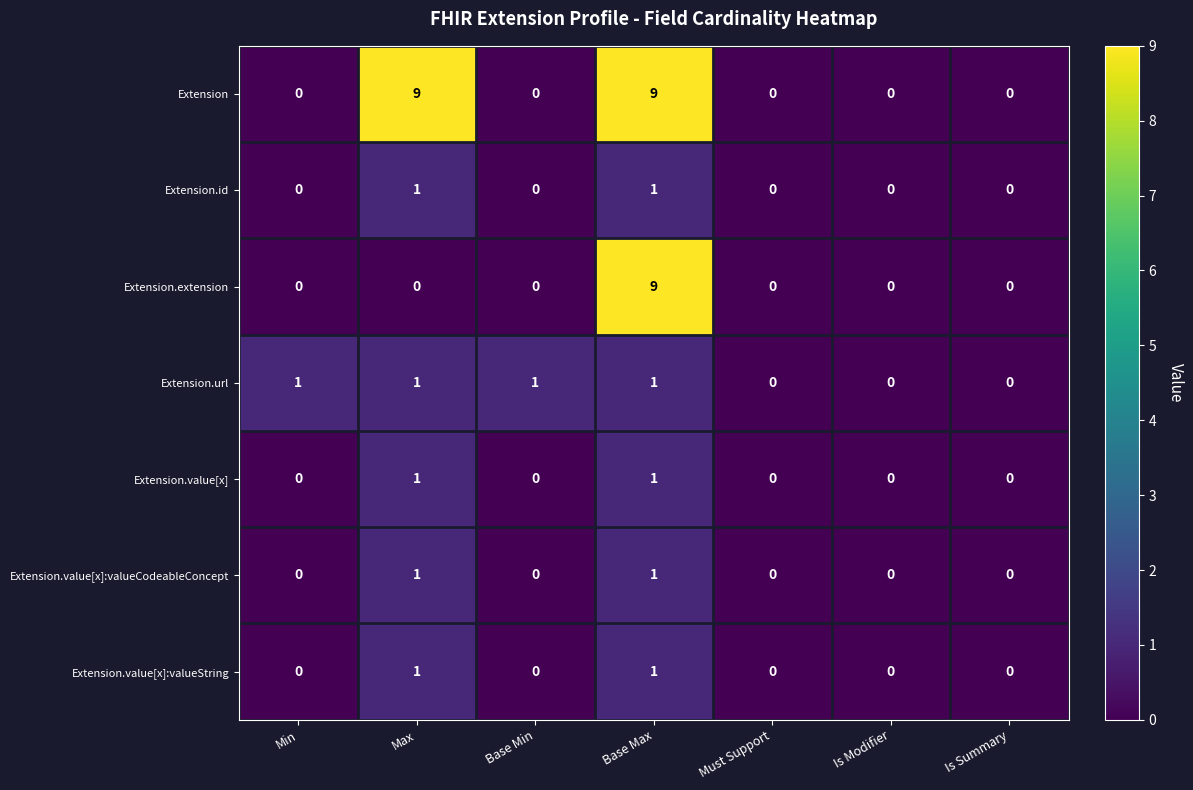

True or false: Extension.value[x] has a value of 0 at Min.

True